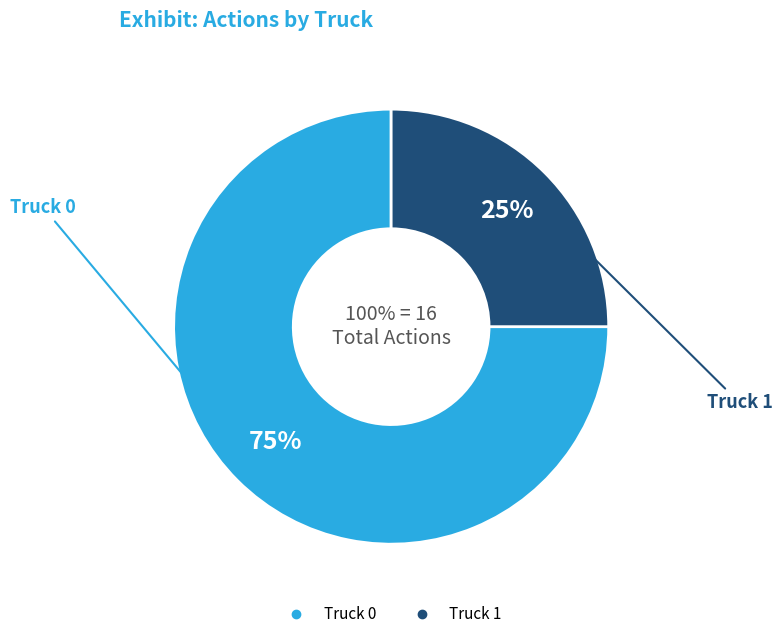

Is it true that Truck 0 is 67% of the pie?

False